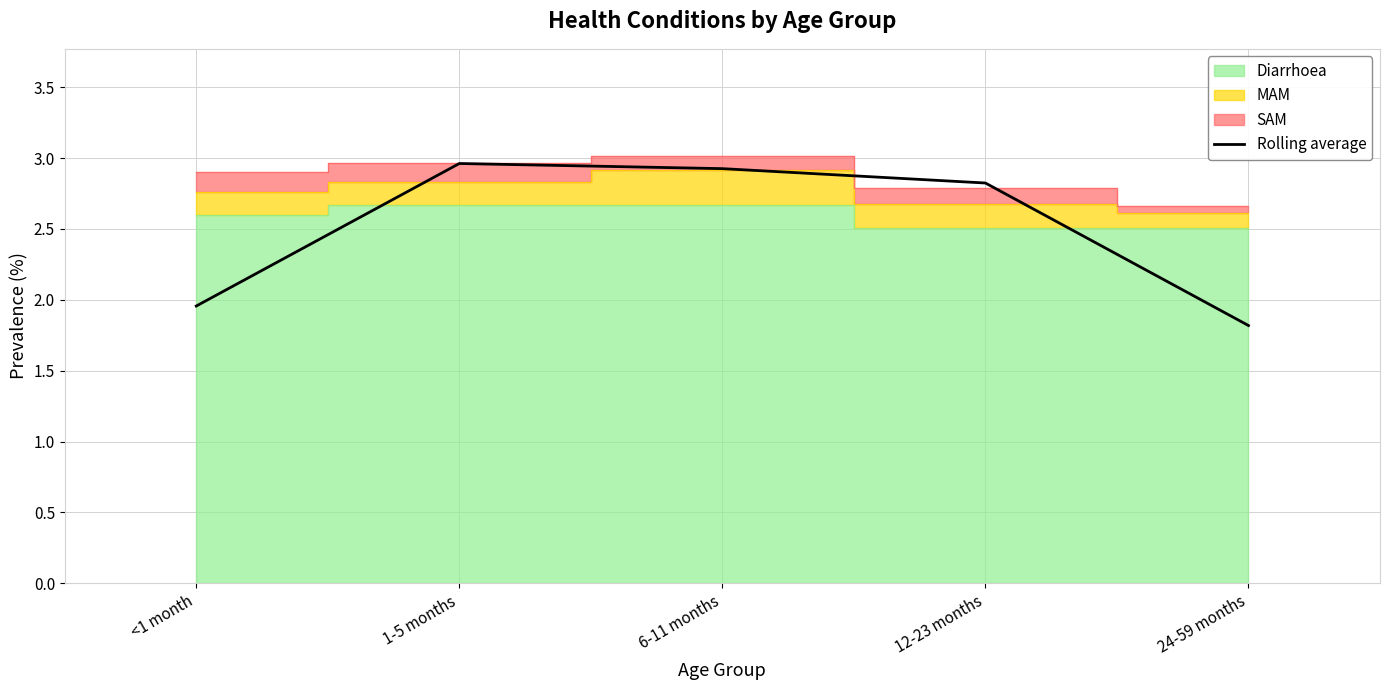

What is the change in value from <1 month to 6-11 months?

+1.0